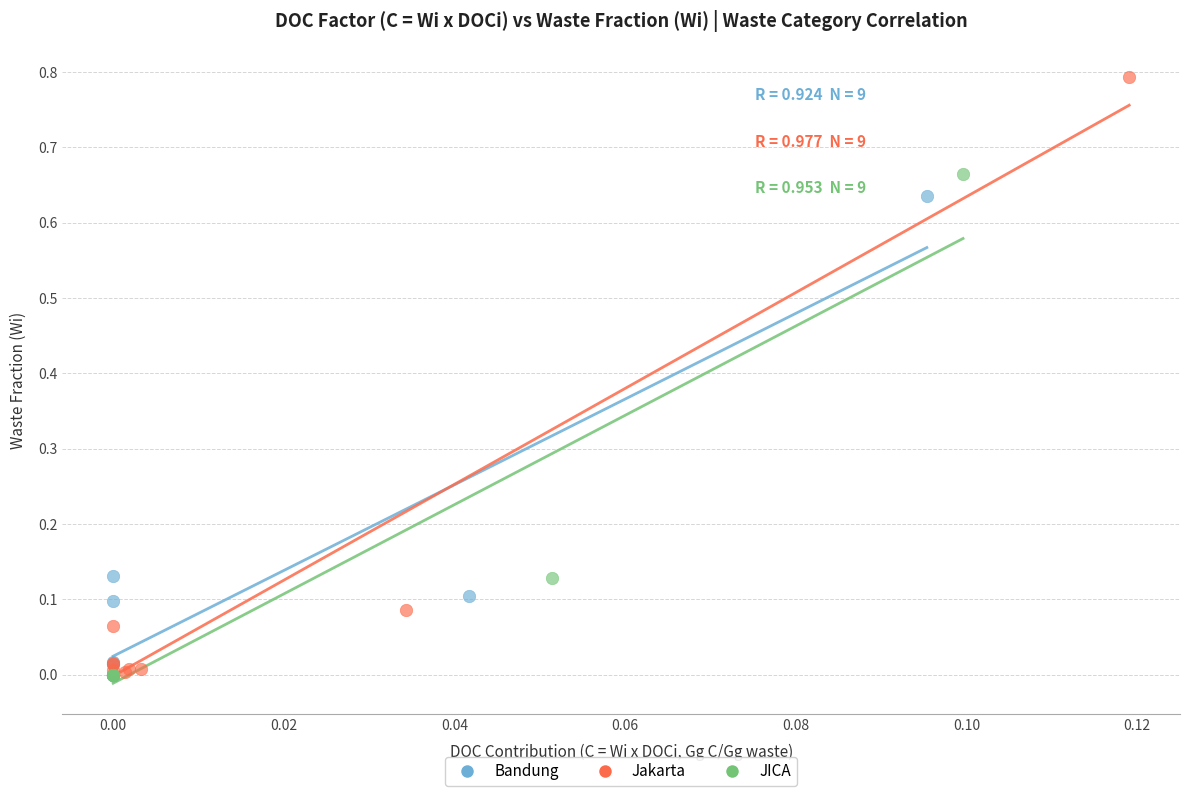

Which series contains the highest Y value?

Jakarta